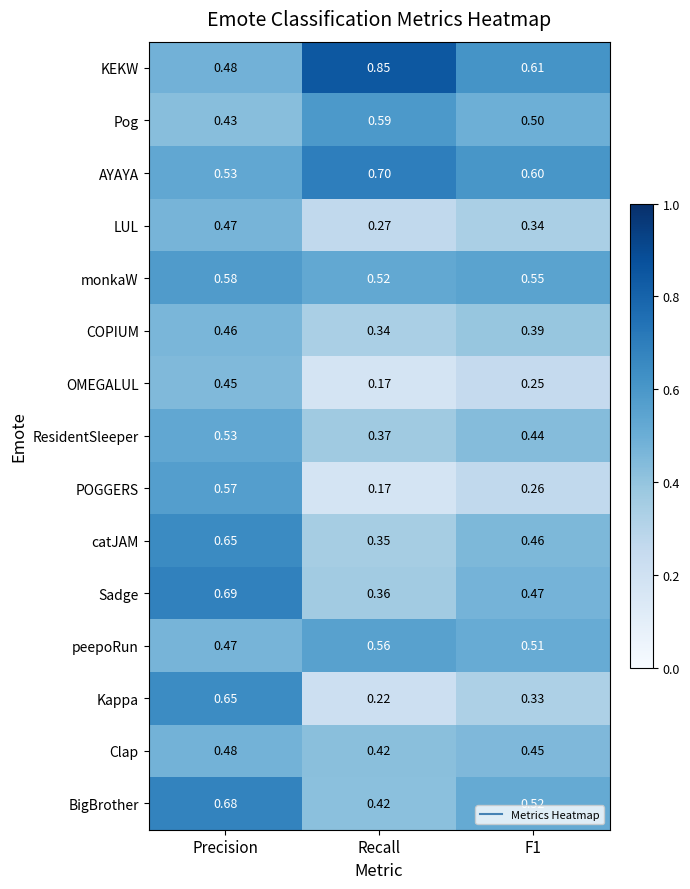

At which category is the sum across all series the highest?

Precision